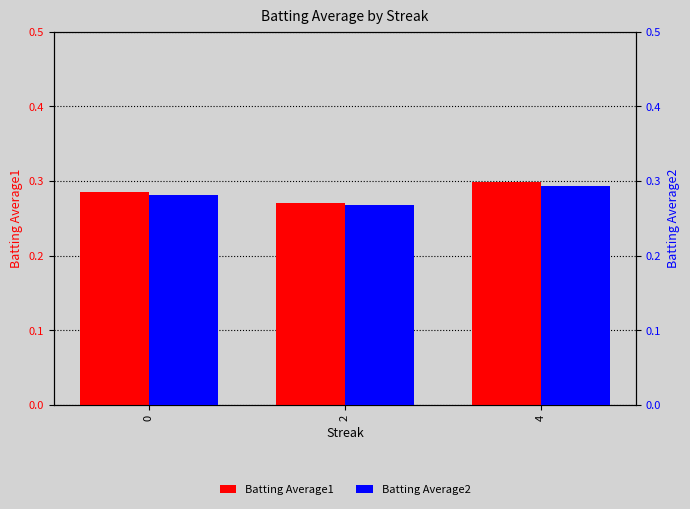

What is the total value across all series at 4?

0.6